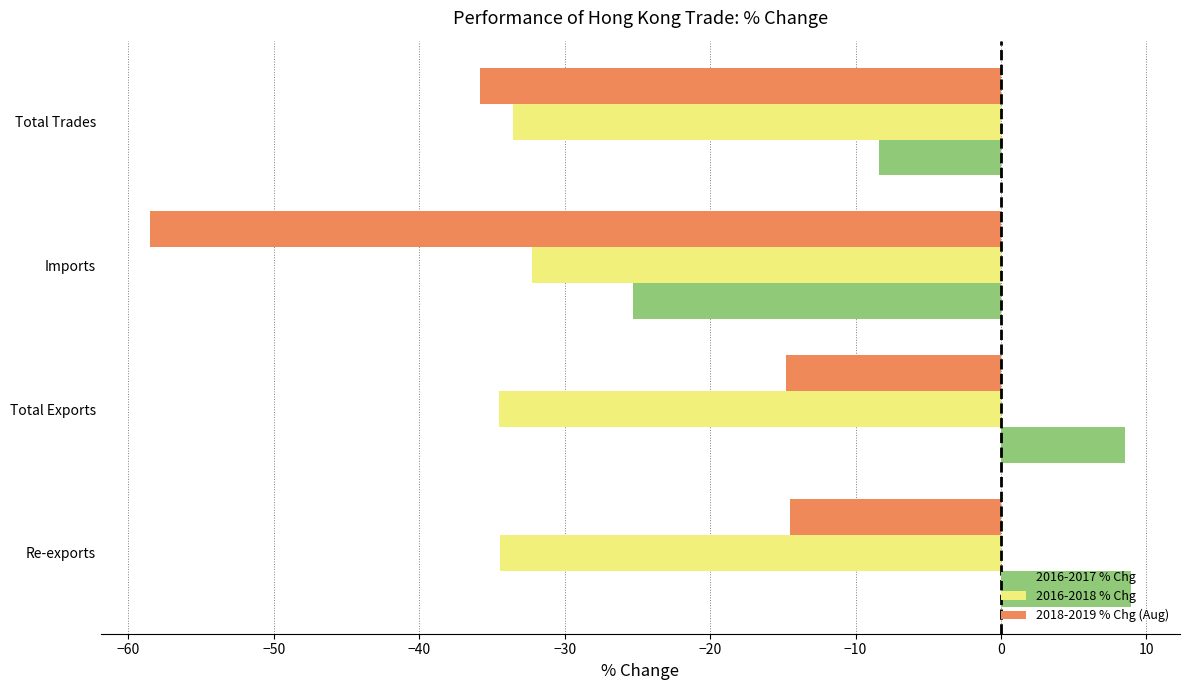

What is the highest value of the 2016-2017 % Chg series?

8.9